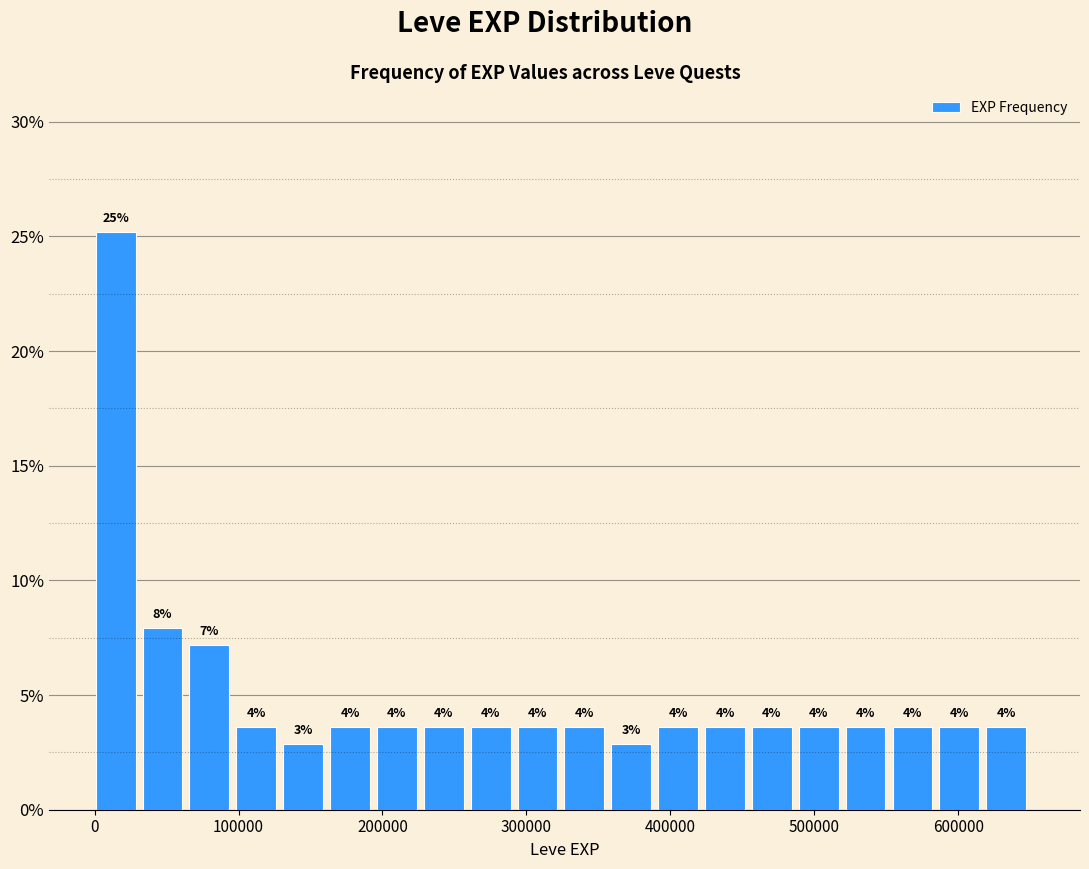

Read against the x-axis, roughly where is the centre of the tallest bar?

10000